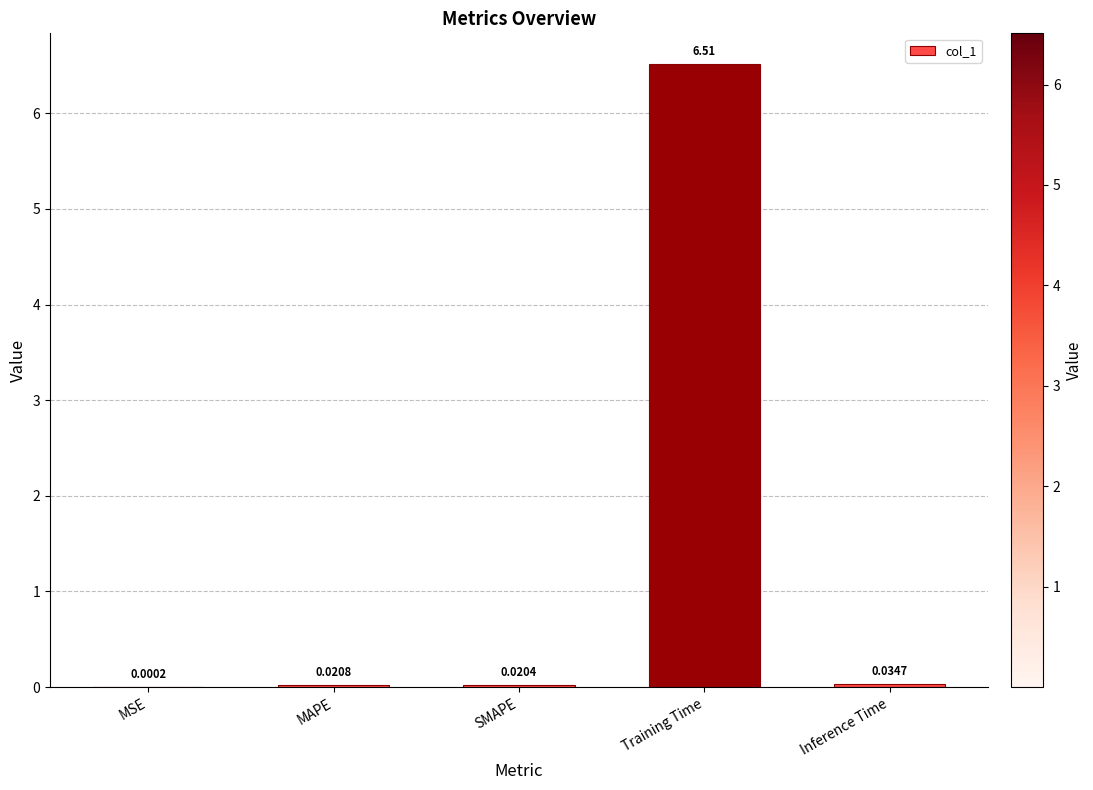

Which has a higher value, Inference Time or MAPE?

Inference Time